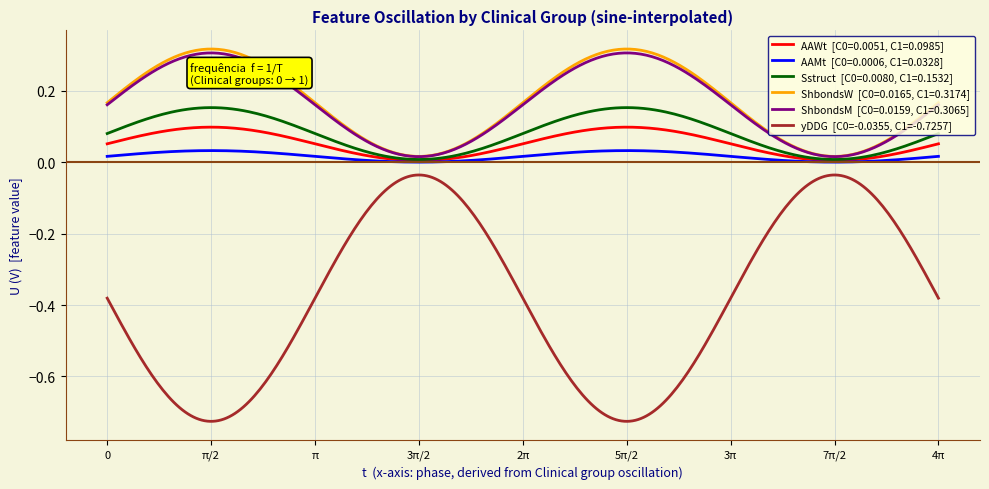

What is the minimum value shown in the chart?

-0.7